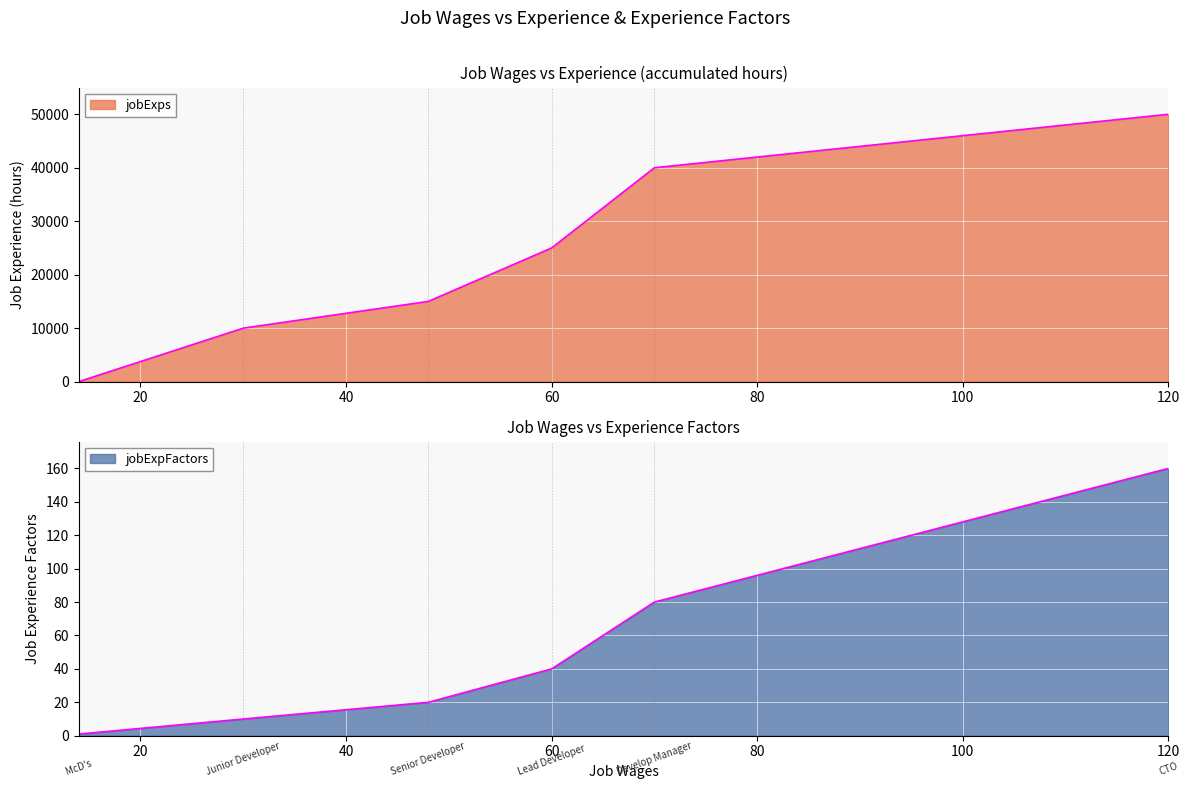

How many lines are shown in the chart?

2